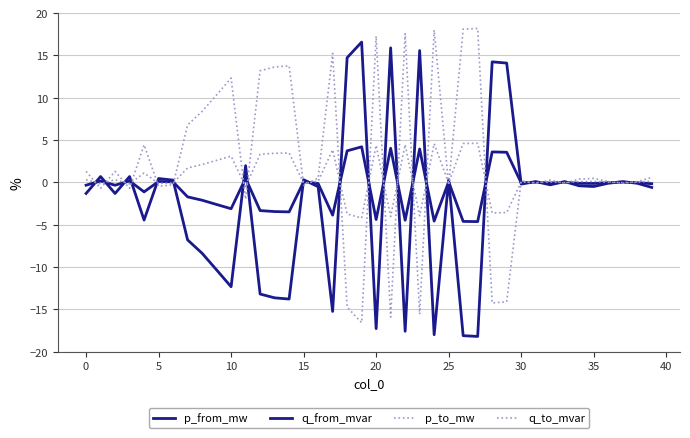

Does the chart have visible grid lines?

Yes